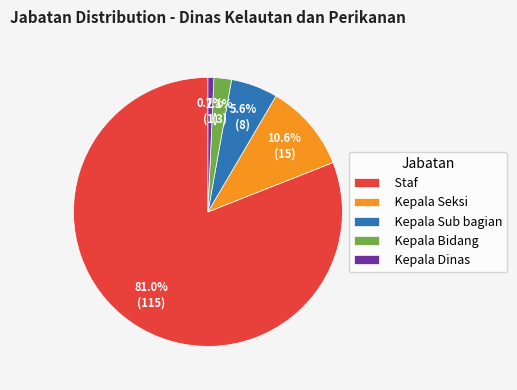

Rank the categories by value from lowest to highest.

Kepala Dinas, Kepala Bidang, Kepala Sub bagian, Kepala Seksi, Staf